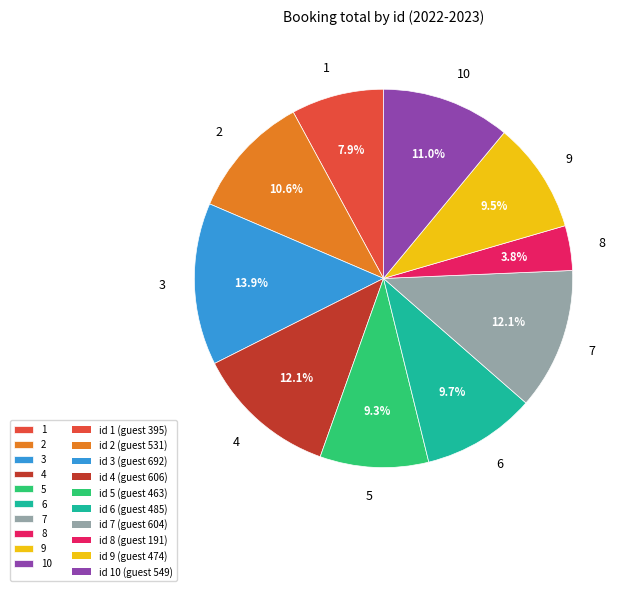

What portion of the pie excludes 5?

90.7%